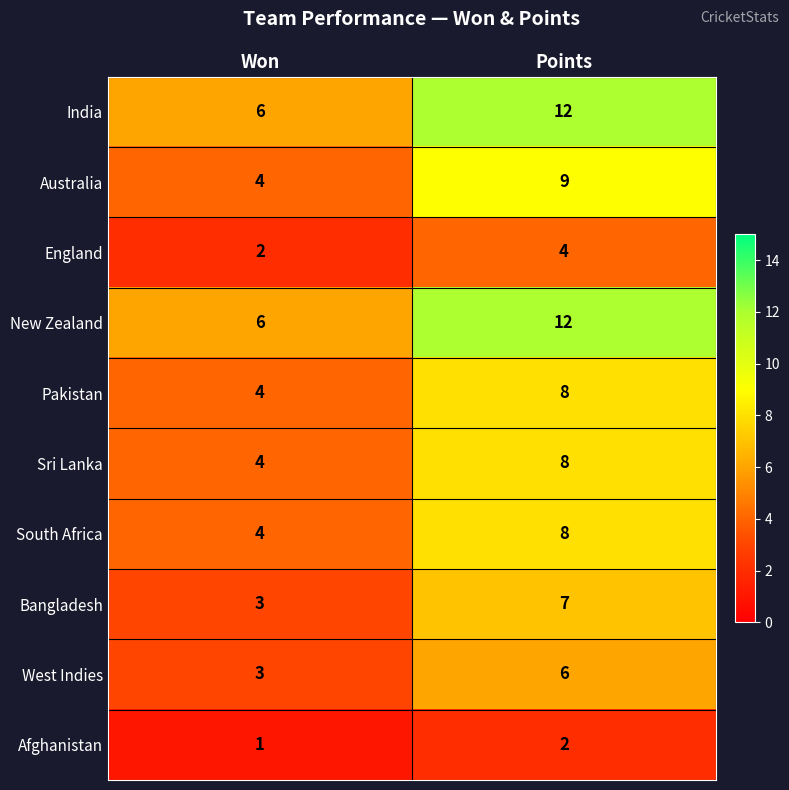

What is the sum of the South Africa values at Points and Won?

12